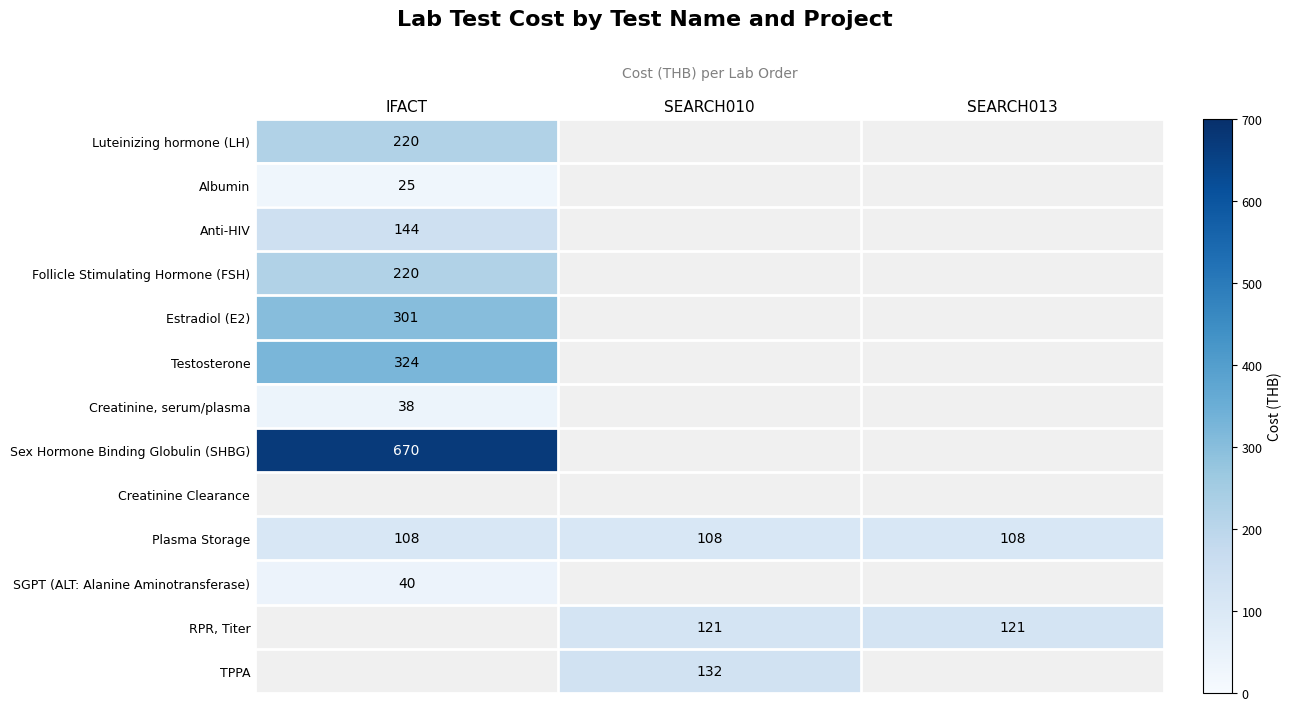

What is the maximum value shown in the chart?

670.0